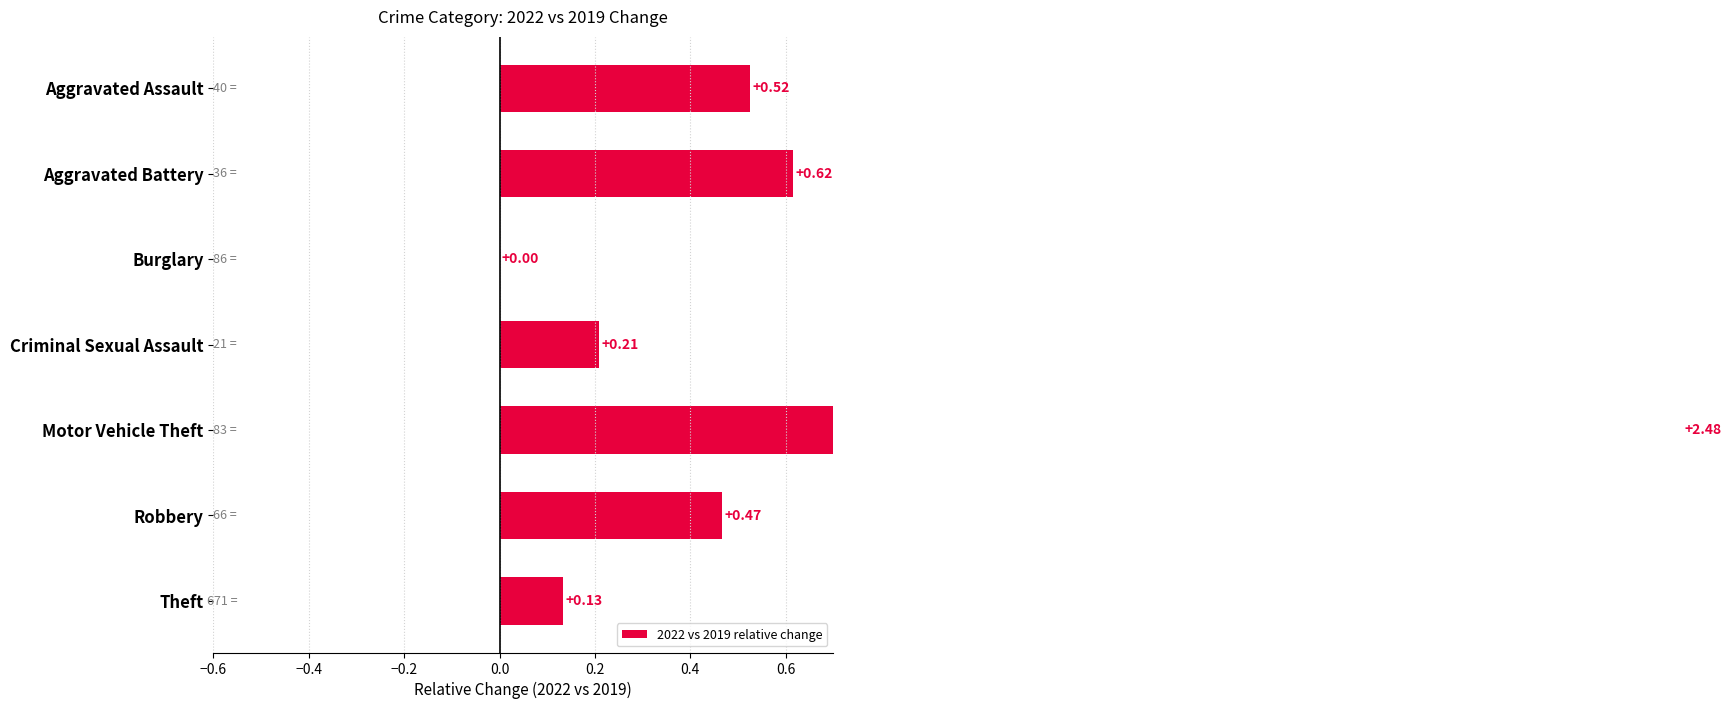

Are the bars horizontal?

Yes